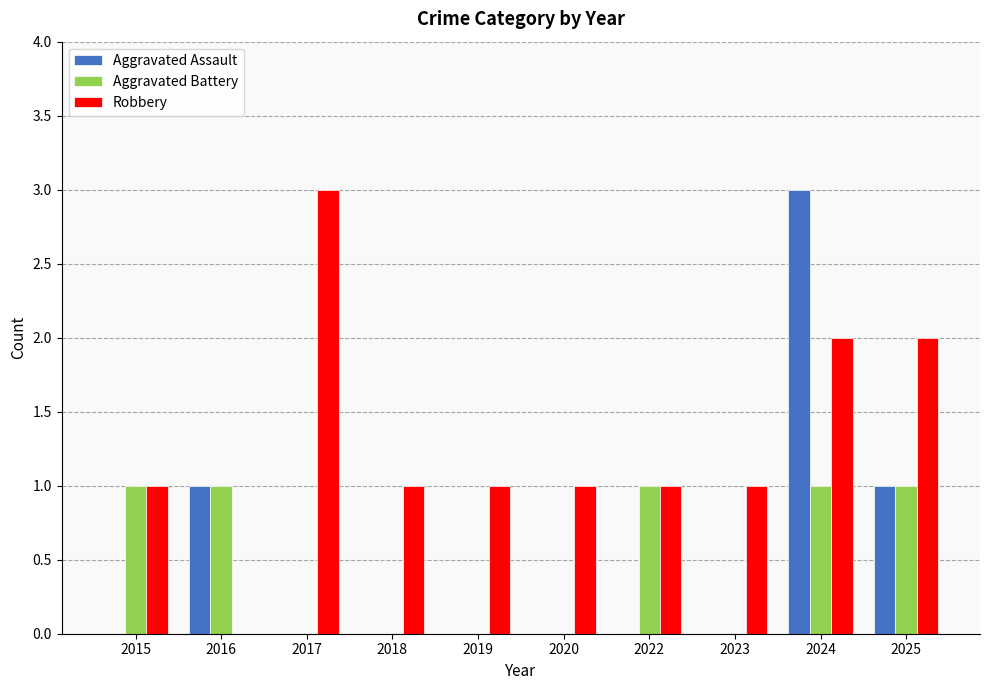

What is the total value across all series at 2025?

4